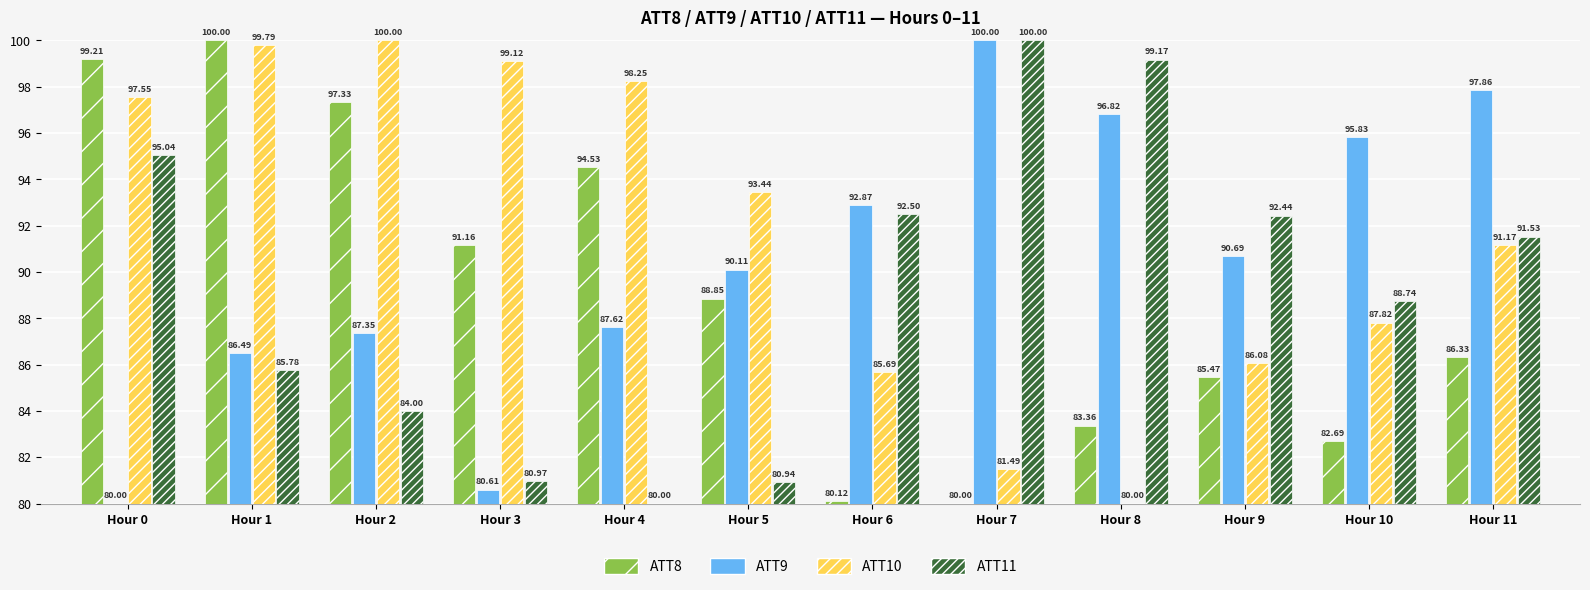

Between Hour 2 and Hour 10, which series saw the biggest shift?

ATT8